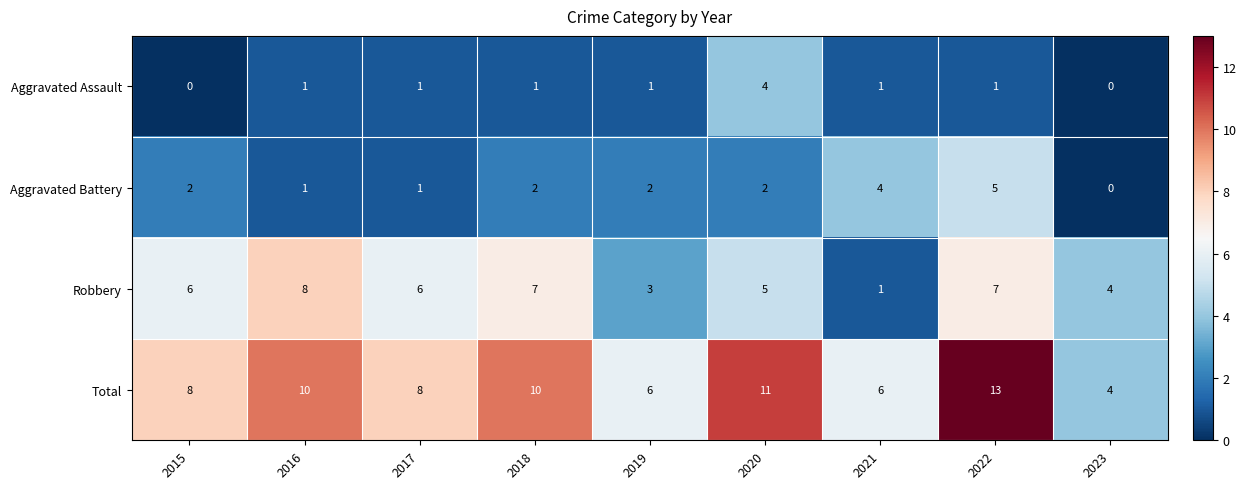

What is the sum of all Total values?

76